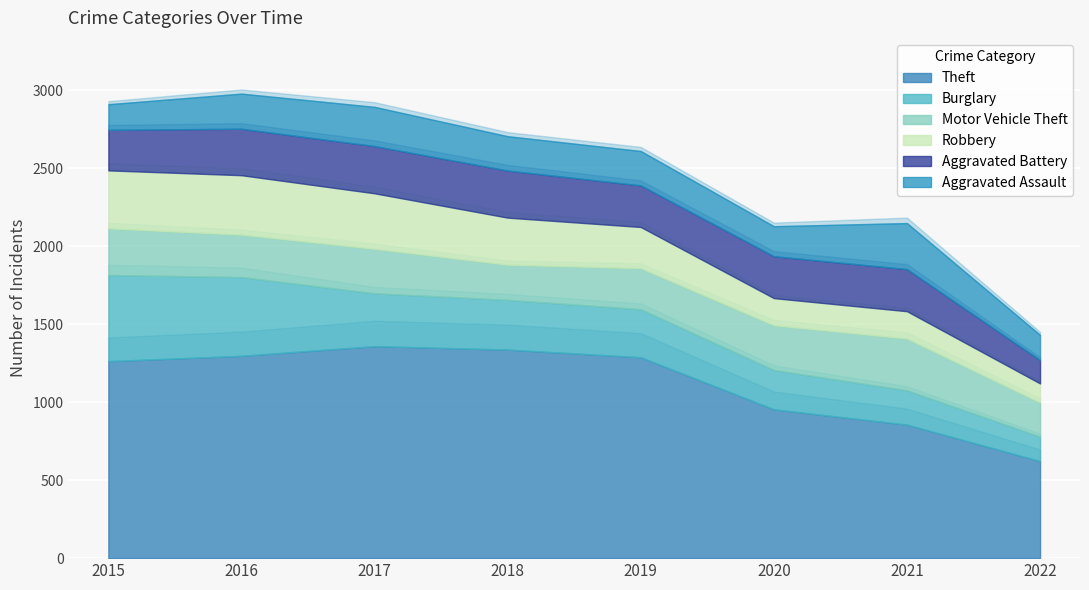

What is the value of the Aggravated Assault point at the 2nd from the left?

225